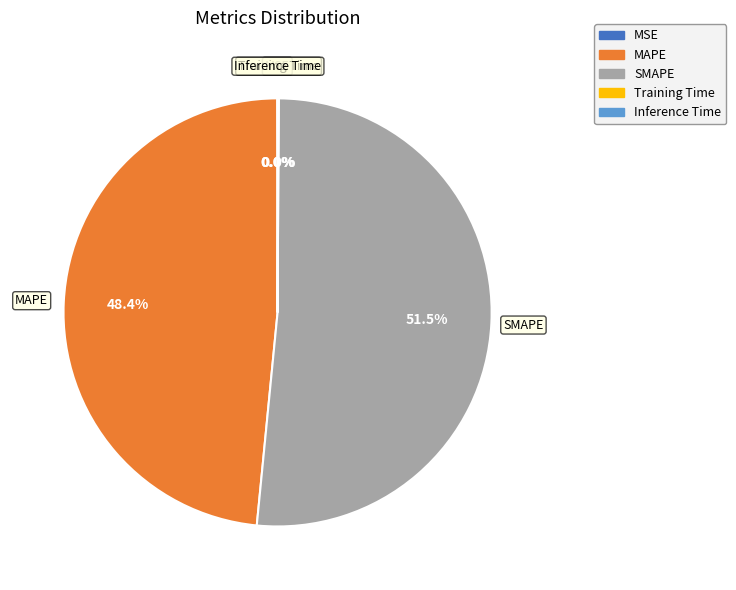

What portion of the pie excludes MAPE?

51.6%